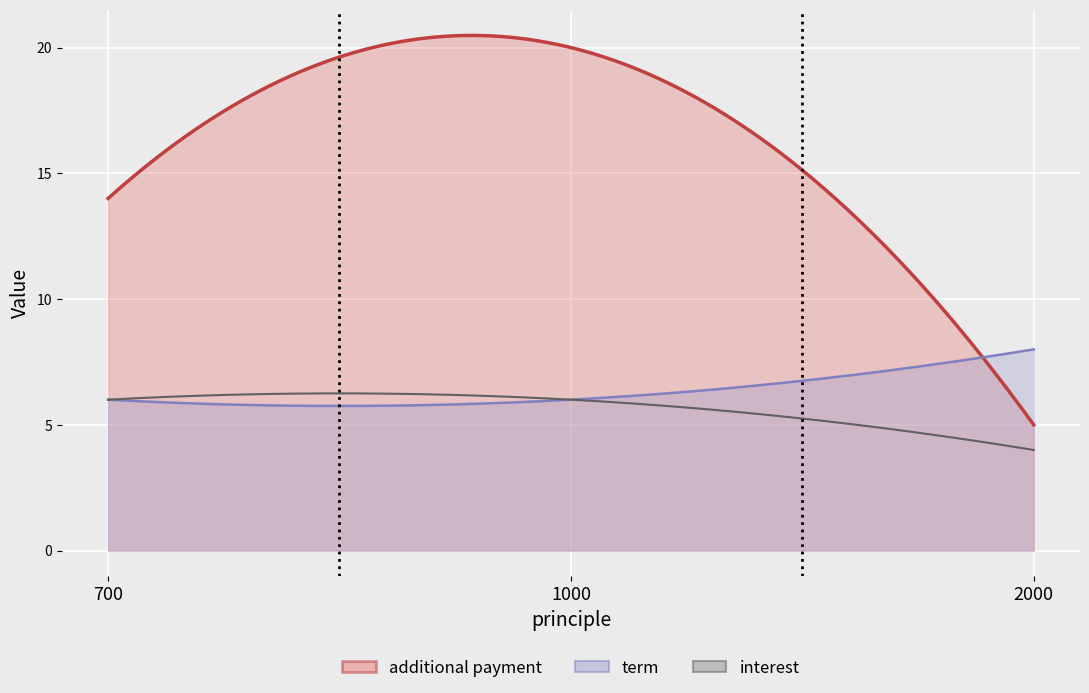

List the series in order of their overall mean, highest first.

additional payment, term, interest